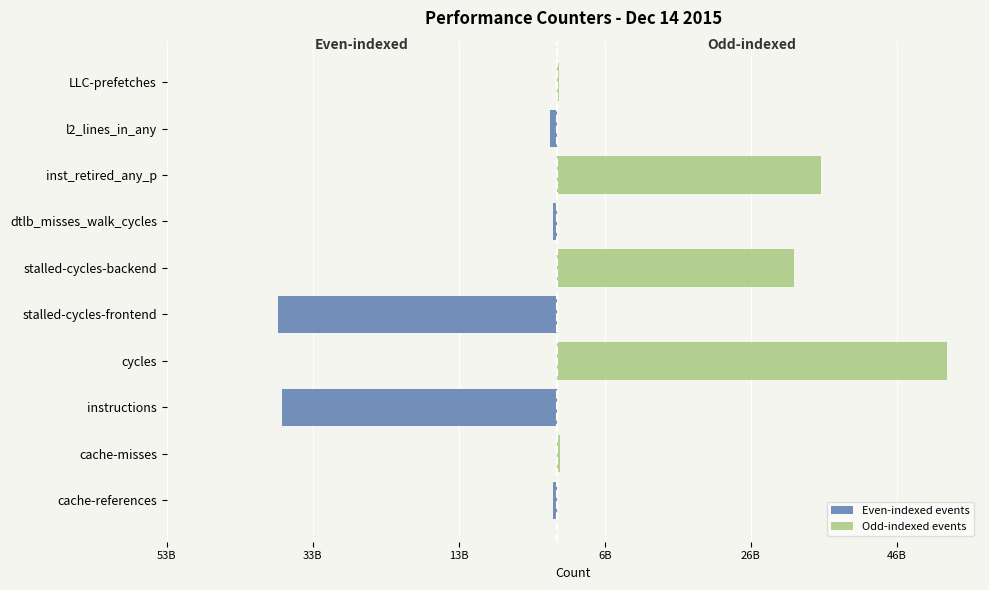

What is the difference between the maximum and minimum values in the Odd-indexed events series?

53418988930